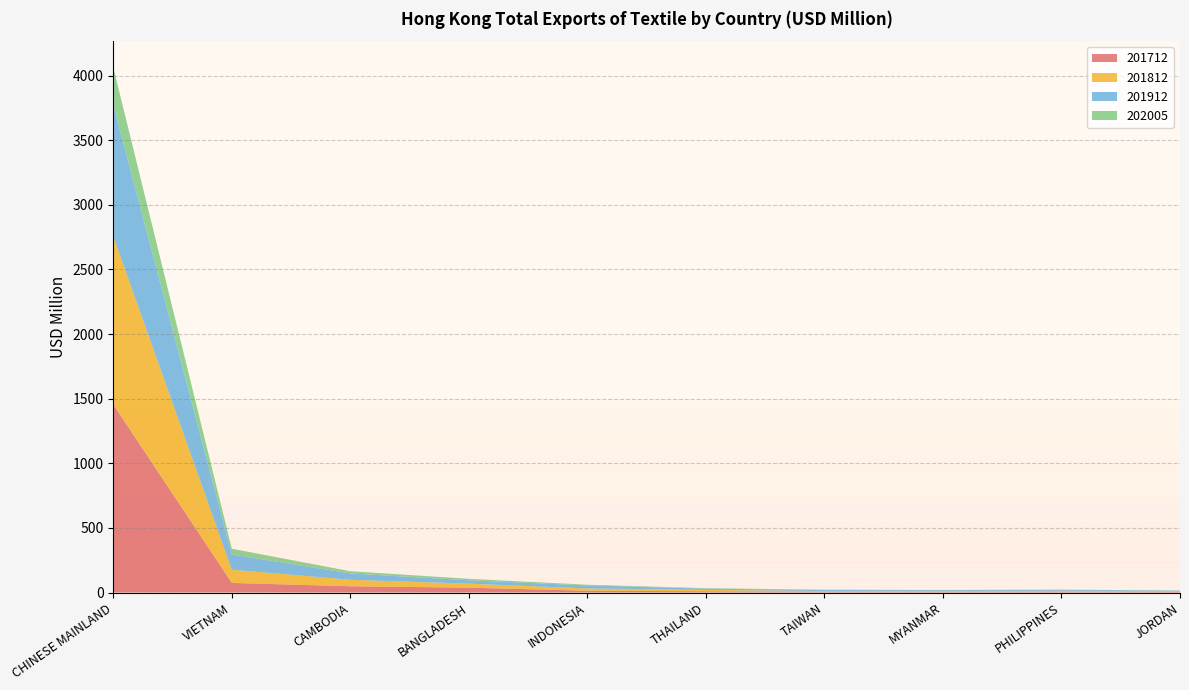

Reading left to right, transcribe all the data shown in this chart.

201712: 1455.2	74.4	48.4	37.6	13.9	9.5	6.3	4.1	6.9	4.2
201812: 1299.1	102.4	50.4	31.0	17.6	10.6	5.1	6.7	6.9	5.1
201912: 1019.3	117.8	49.0	26.1	22.9	10.3	8.1	6.9	6.8	5.2
202005: 289.7	44.2	16.9	11.2	6.0	2.9	2.3	2.1	1.8	1.5